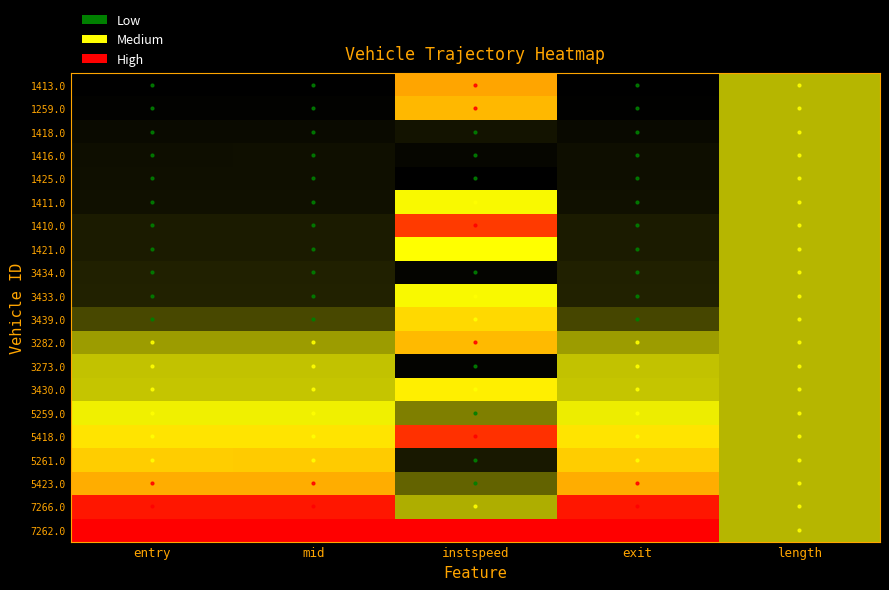

What is the total value across all series at entry?

8.2